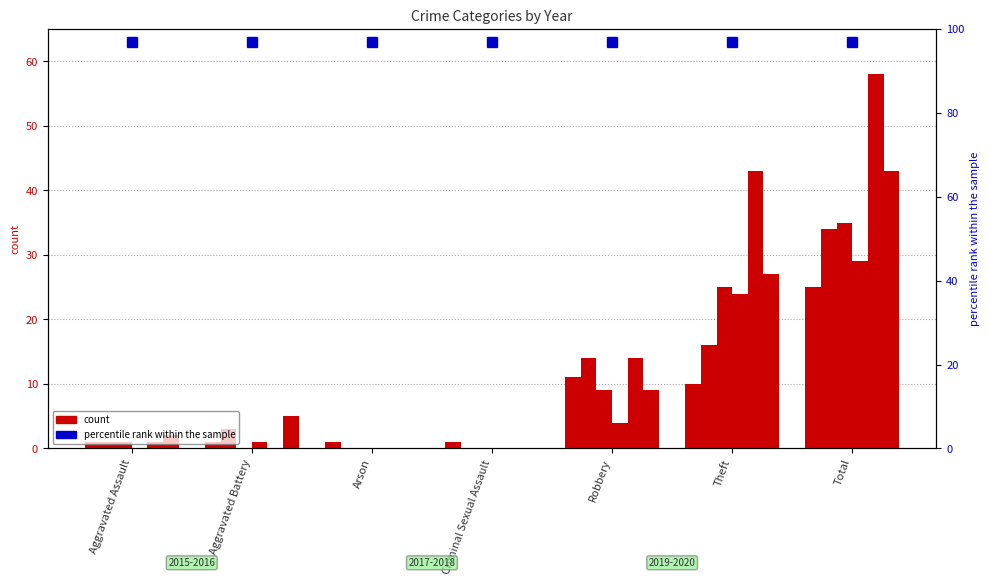

List the labels in order of 2017 value, smallest first.

Aggravated Battery, Arson, Criminal Sexual Assault, Aggravated Assault, Robbery, Theft, Total